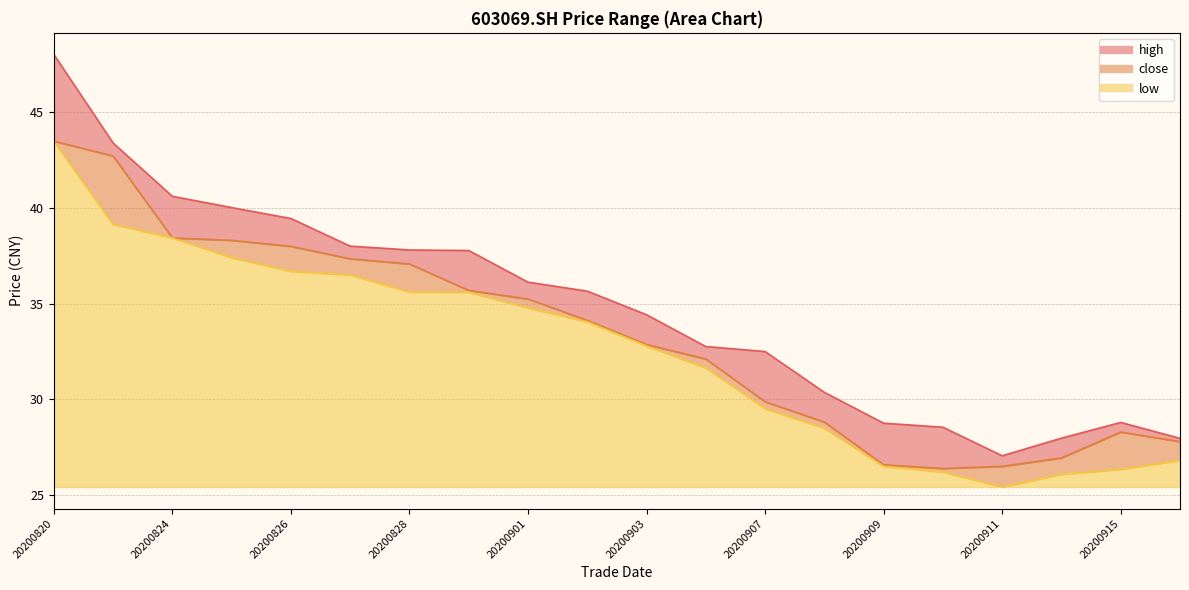

What value does the close series have at 20200903?

32.9